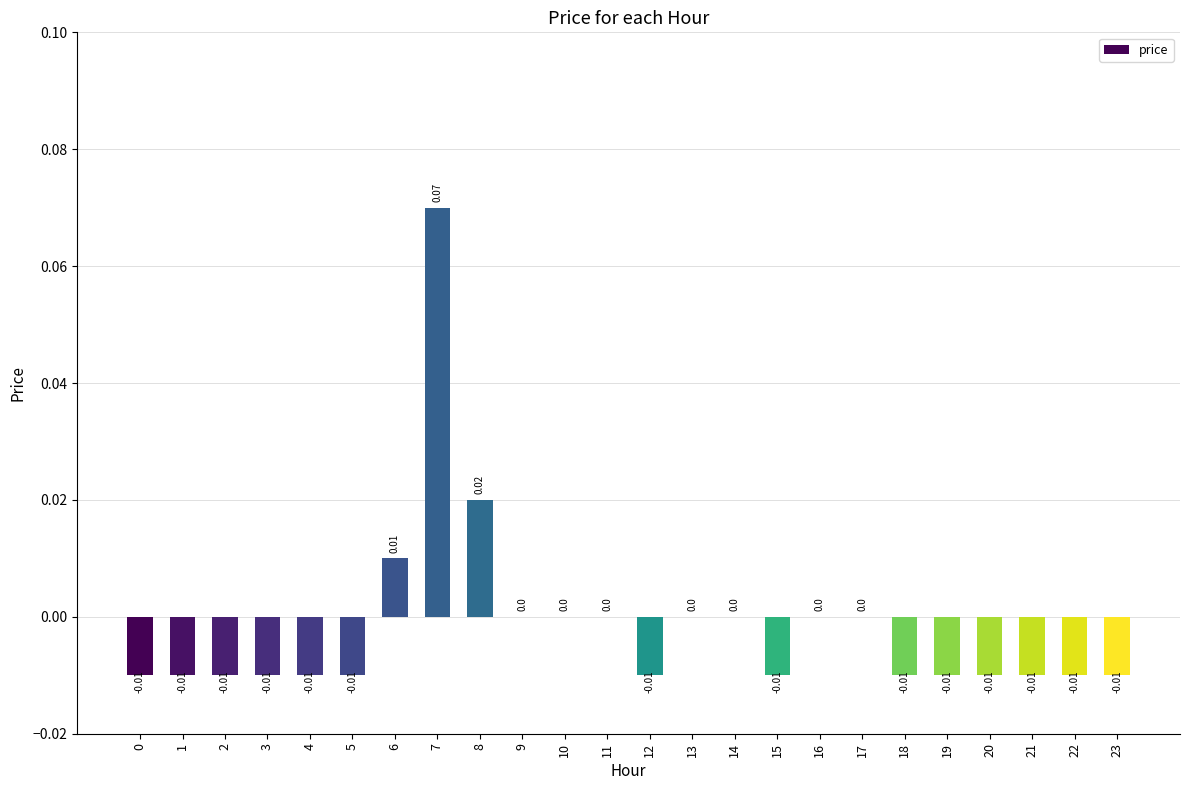

True or false: the data shows 0.0 at 7.

False